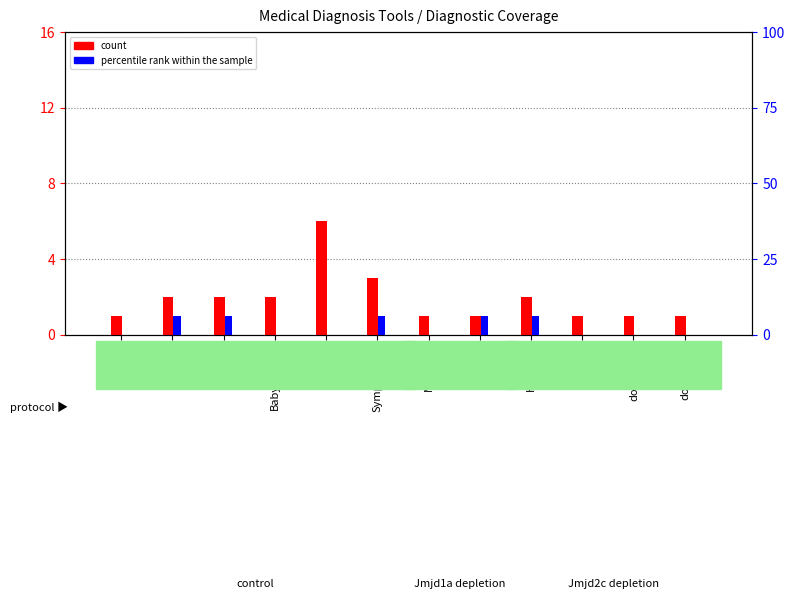

At which category is the sum across all series the highest?

Symptomate